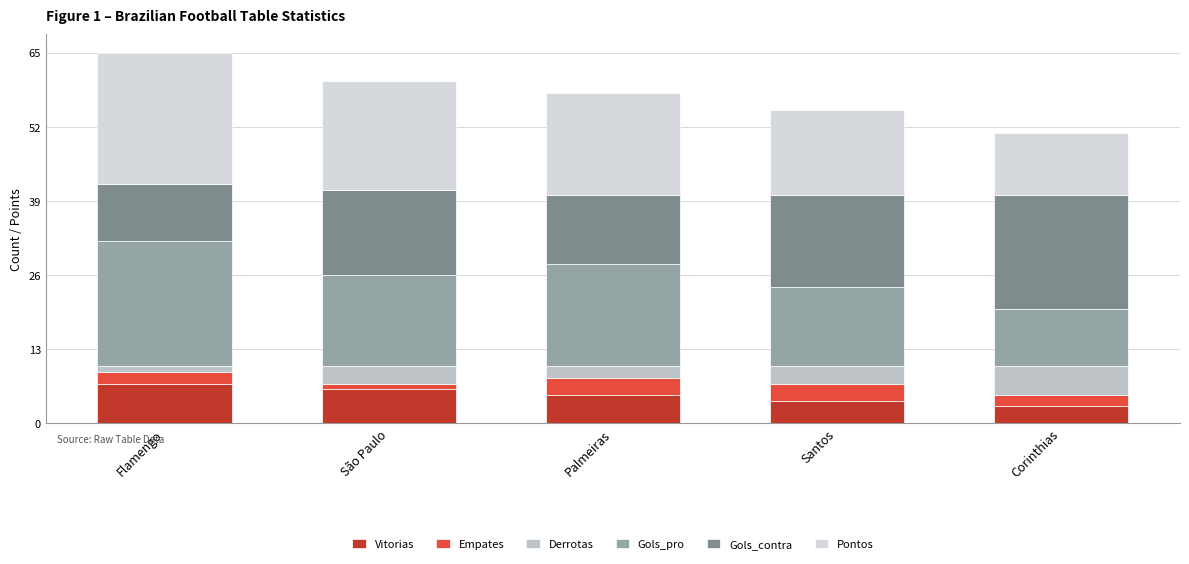

True or false: Vitorias has a value of 7 at Flamengo.

True